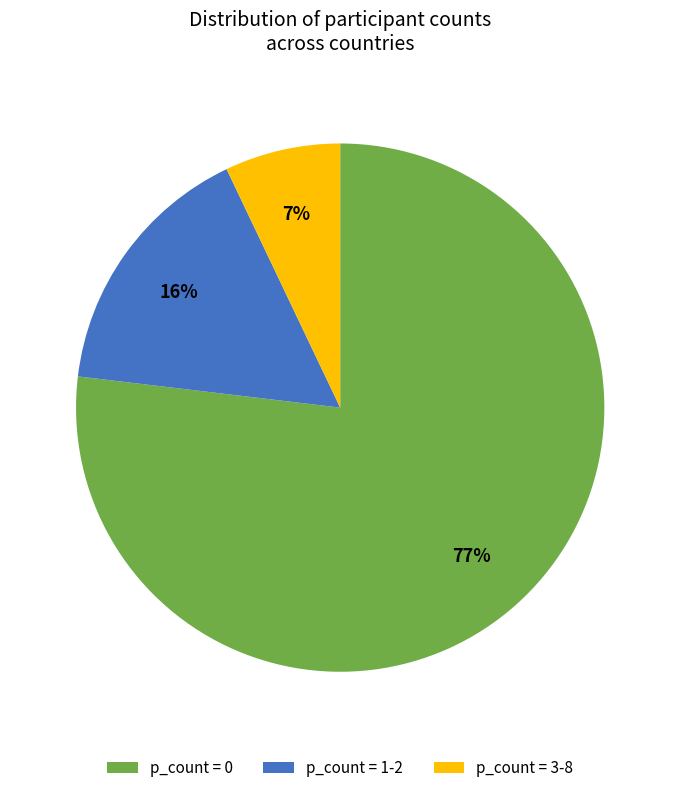

Is the sum of p_count = 0 and p_count = 1-2 greater than half?

Yes